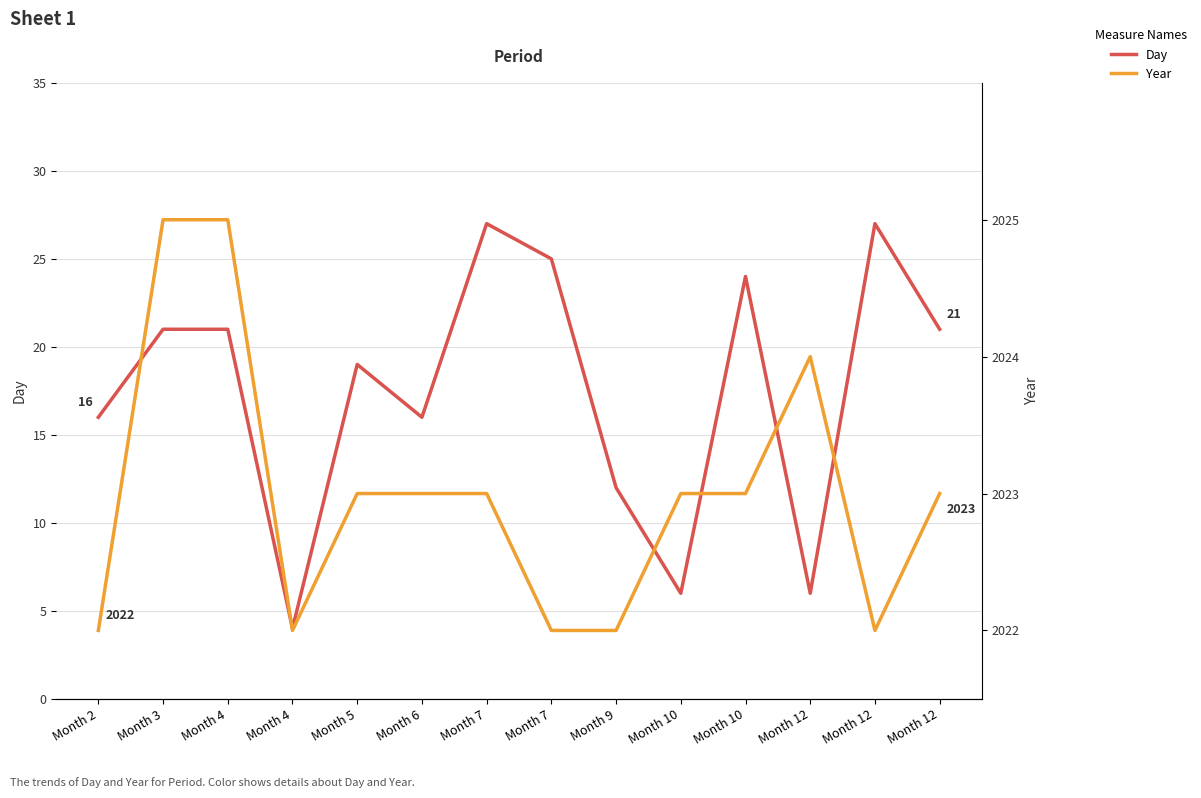

In Day, how many points are lower than both neighbors (excluding endpoints)?

4